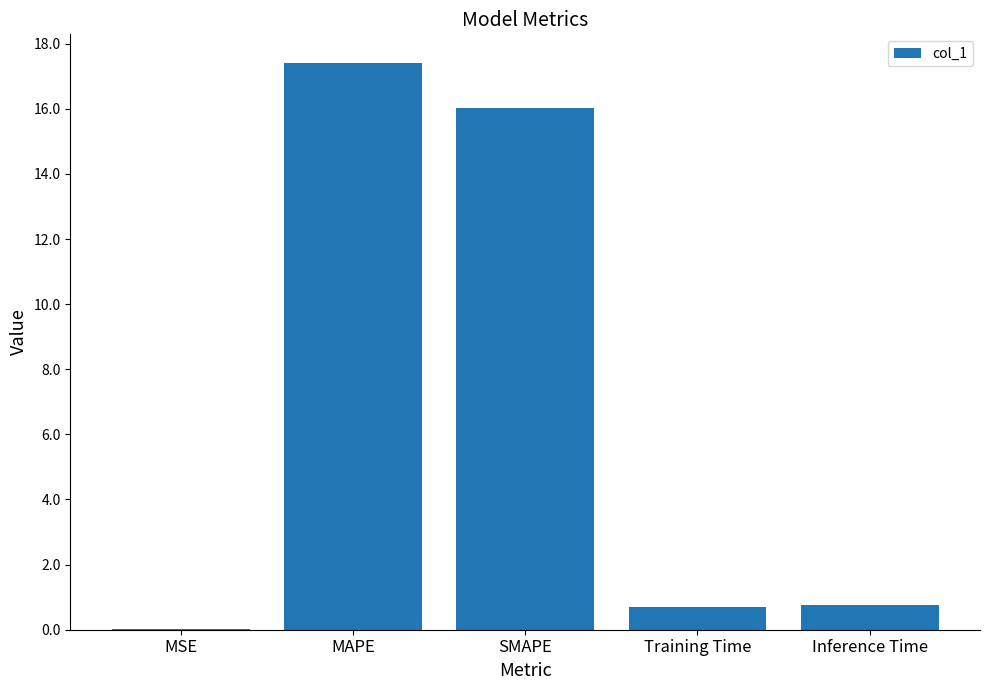

What is the change in value from SMAPE to Training Time?

-15.3